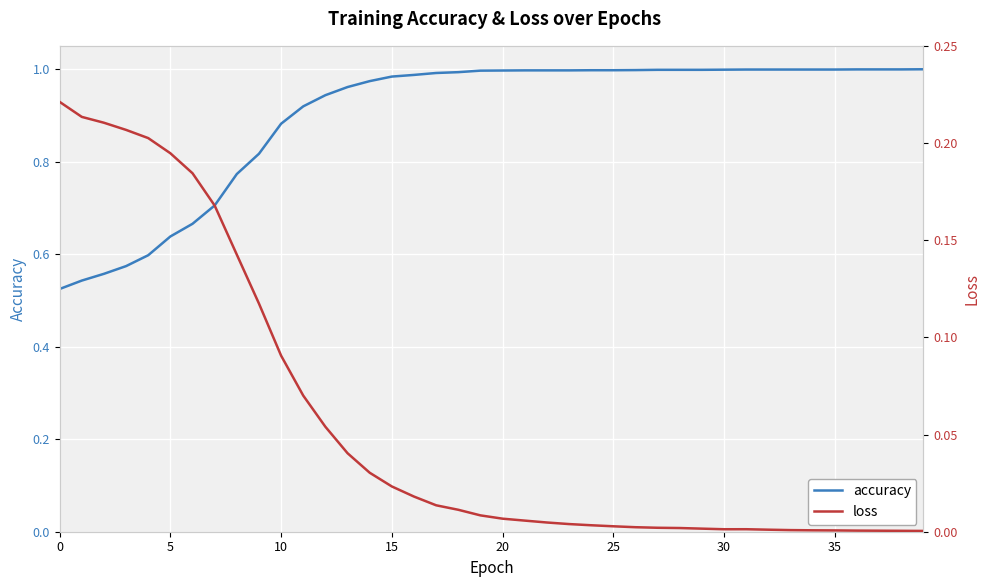

What is the average value of the accuracy series?

0.9